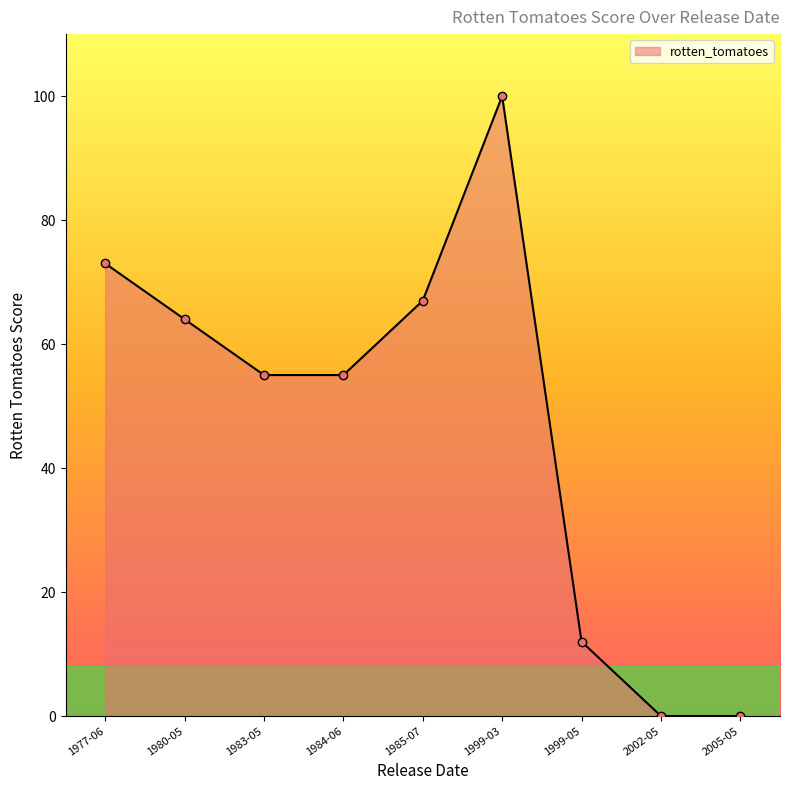

Reading left to right, what are all the values shown in this chart?

73	64	55	55	67	100	12	0	0